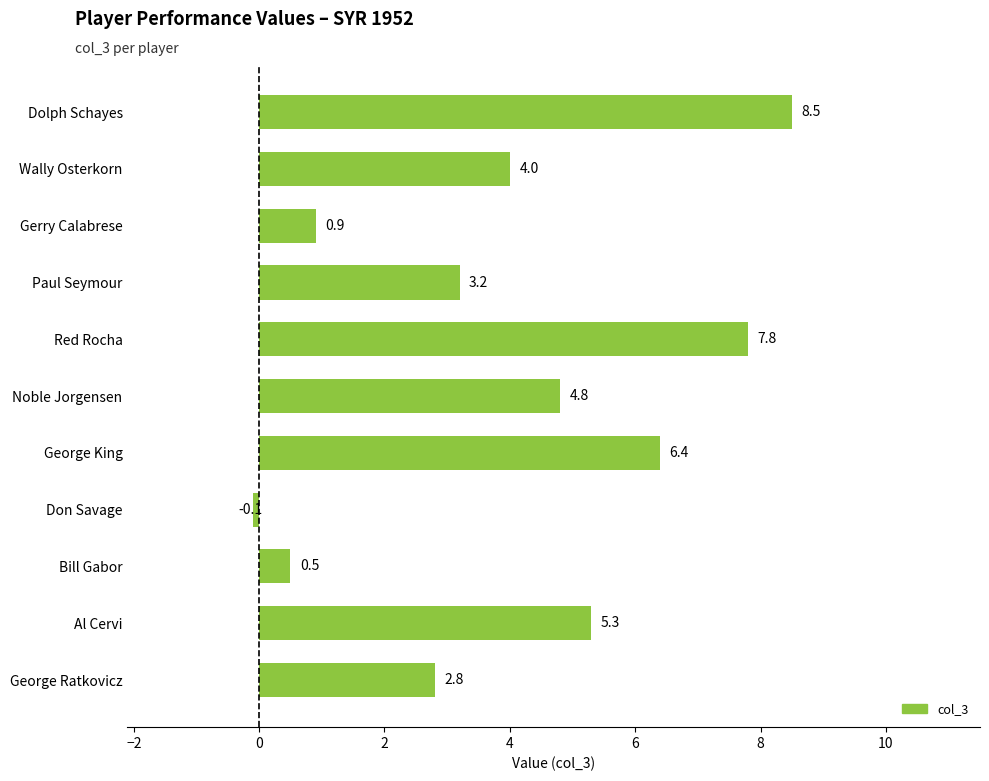

What is the greatest value displayed?

8.5